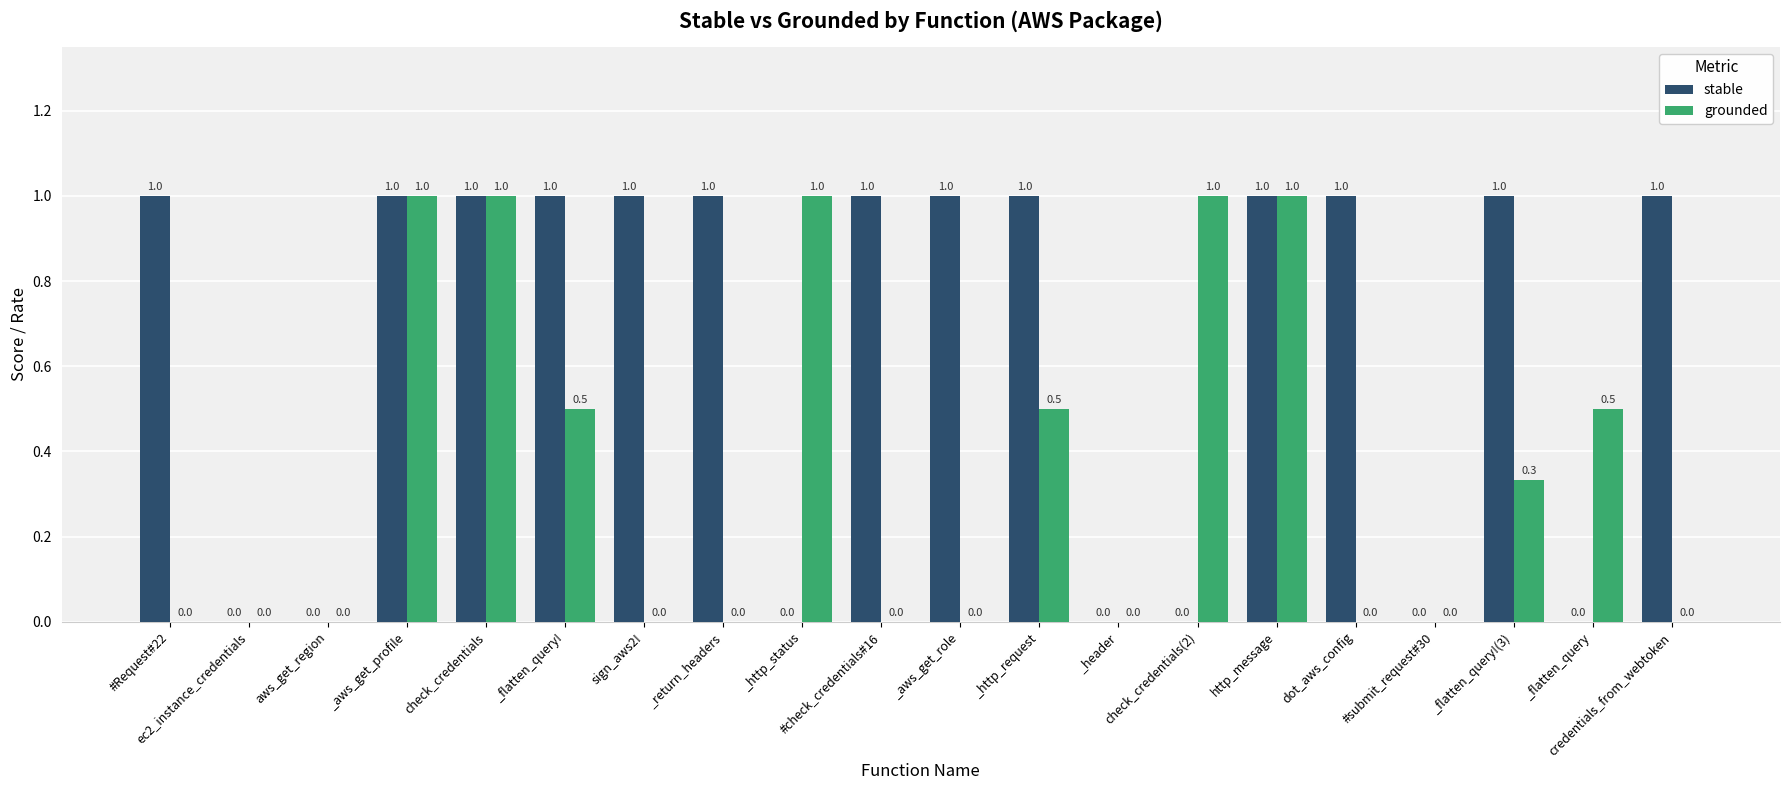

Count the number of data series in this chart.

2